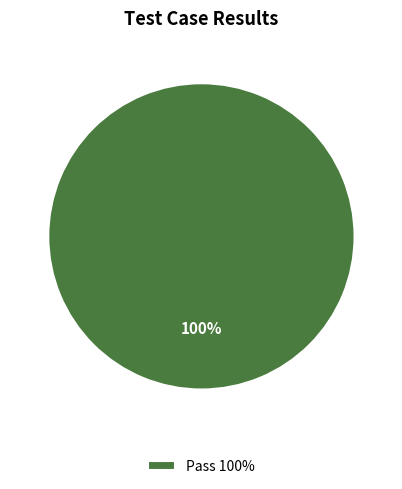

What percentage is the Pass 100% slice, to the nearest percent?

100%